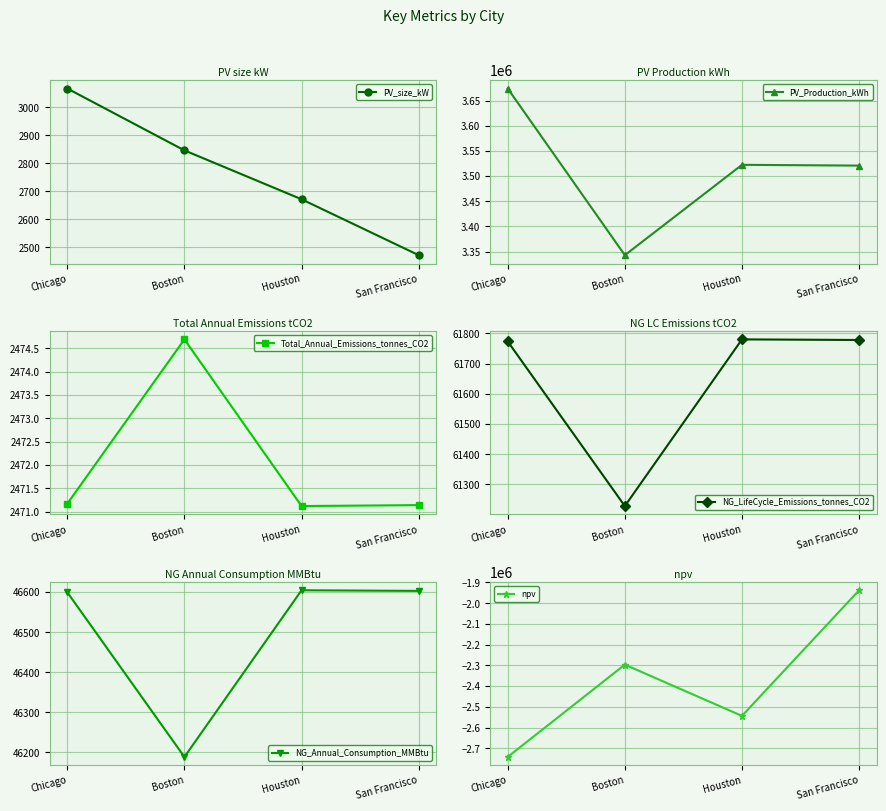

Rank the categories by NG_Annual_Consumption_MMBtu value from highest to lowest.

Houston, San Francisco, Chicago, Boston